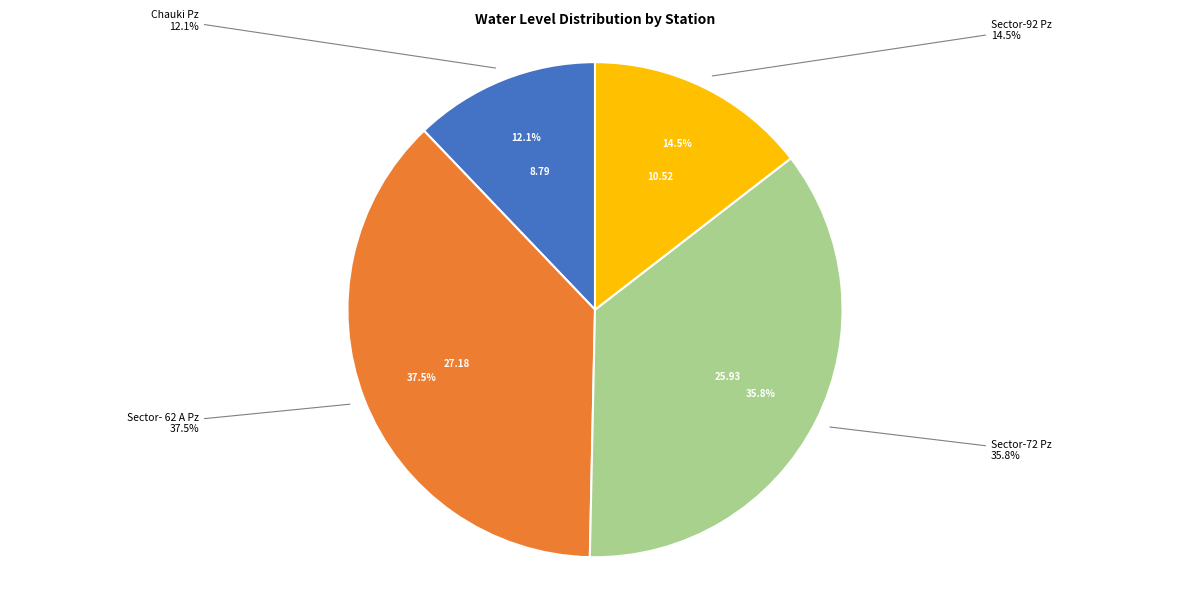

Rank the categories by value from highest to lowest.

Sector- 62 A Pz, Sector-72 Pz, Sector-92 Pz, Chauki Pz